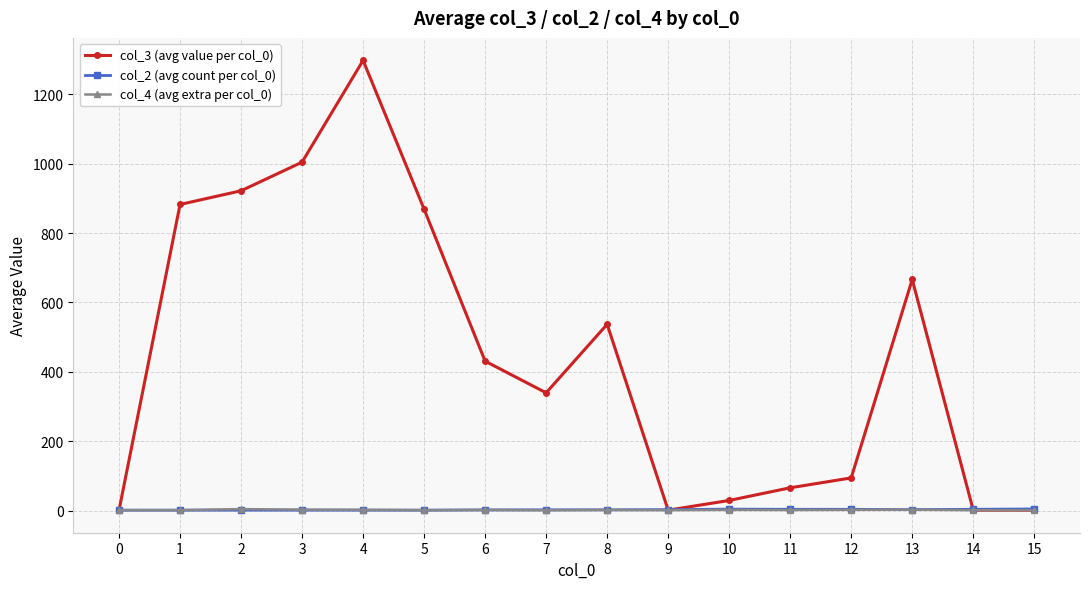

What is the difference between the second highest and minimum values in the col_2 (avg count per col_0) series?

3.0